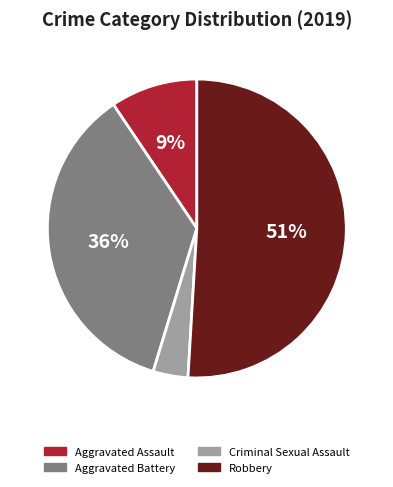

What is the ratio of the value at Criminal Sexual Assault to the value at Aggravated Assault?

0.4